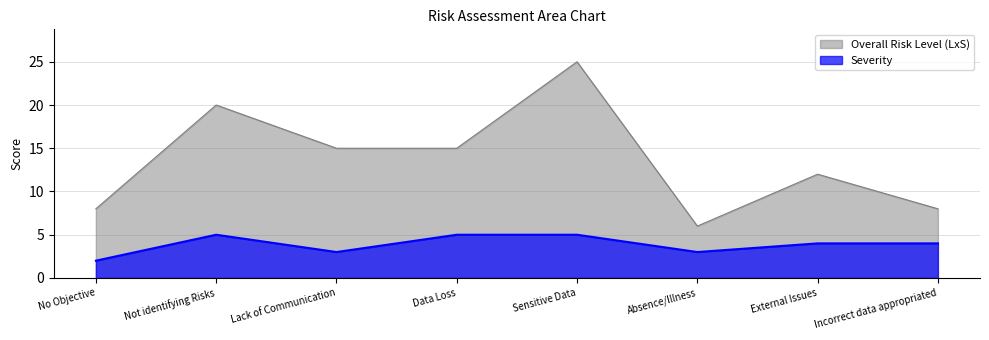

At how many categories does at least one series exceed 7?

7